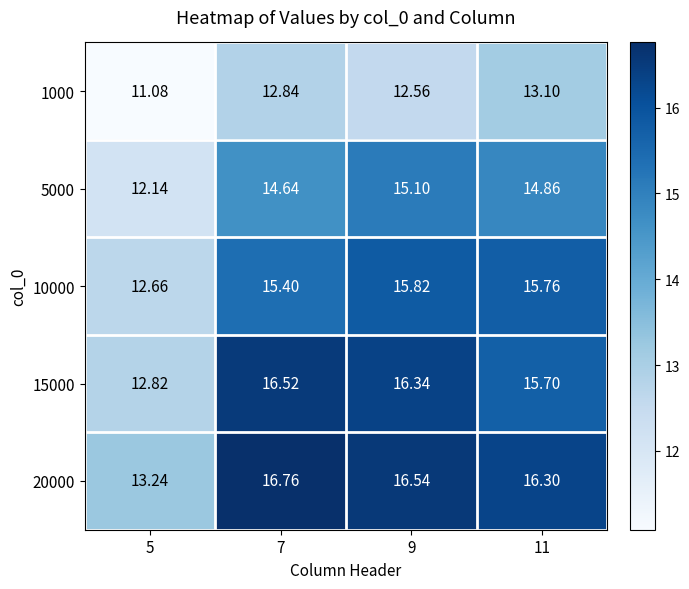

Is the value of 15000 at 9 greater than the value of 5000 at 9?

Yes